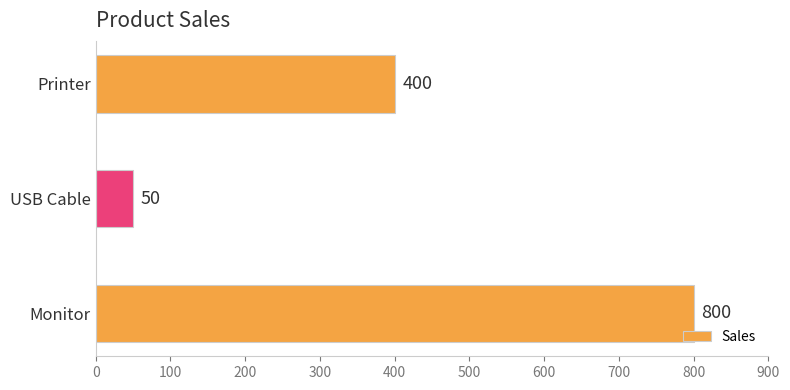

What is the sum of the values at Monitor and USB Cable?

850